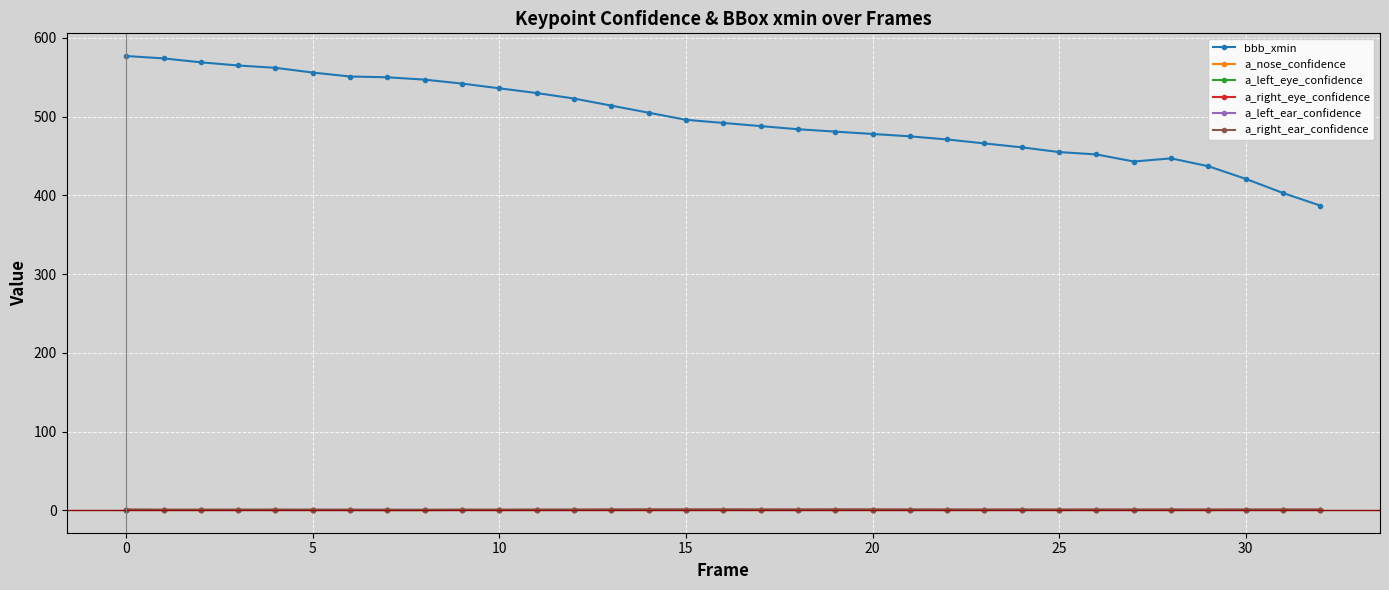

Which series has the largest total across all categories?

bbb_xmin